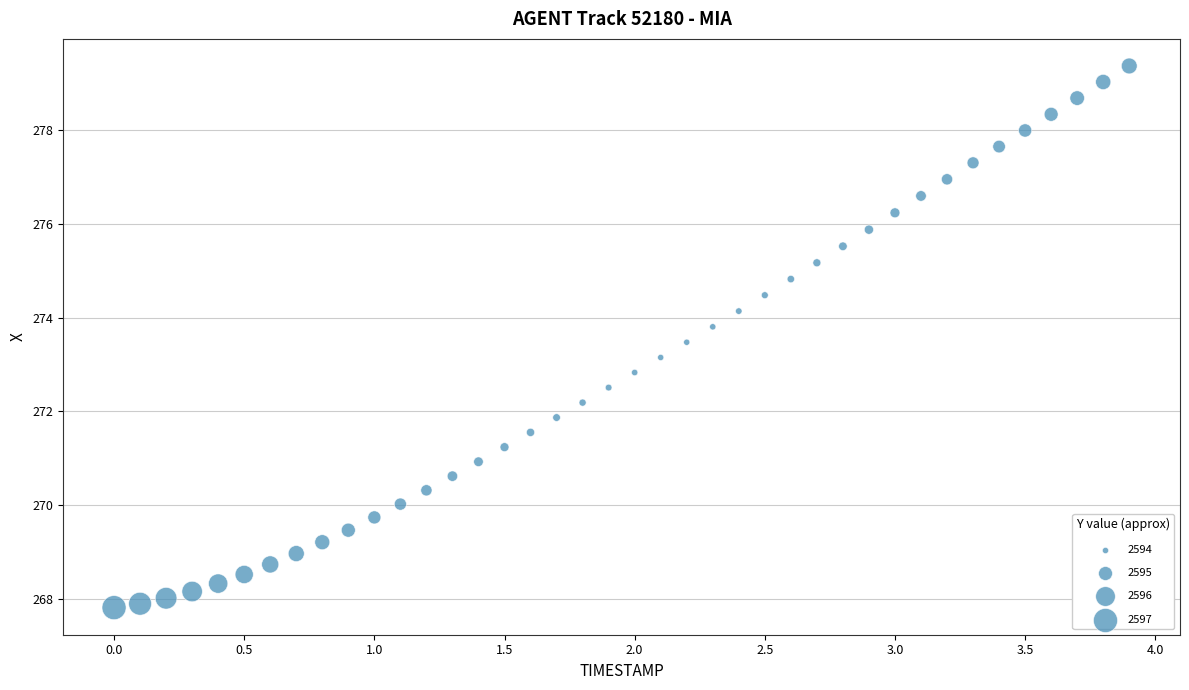

What is the range of X values (max minus min)?

3.9